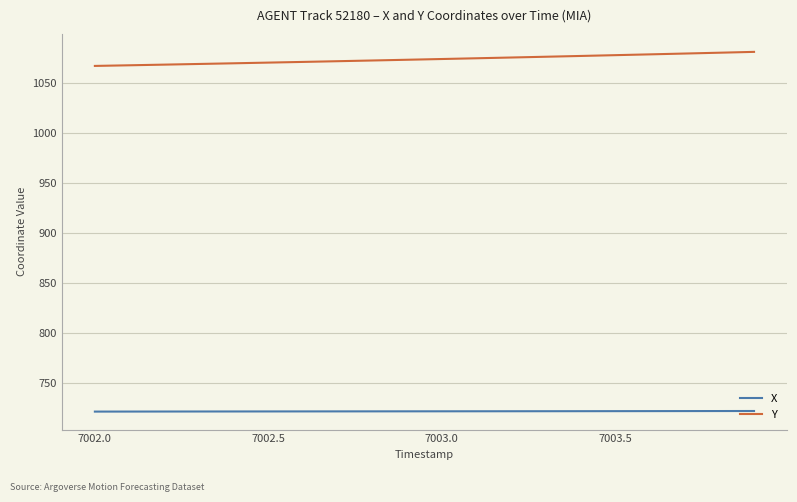

Which series has the largest total across all categories?

Y